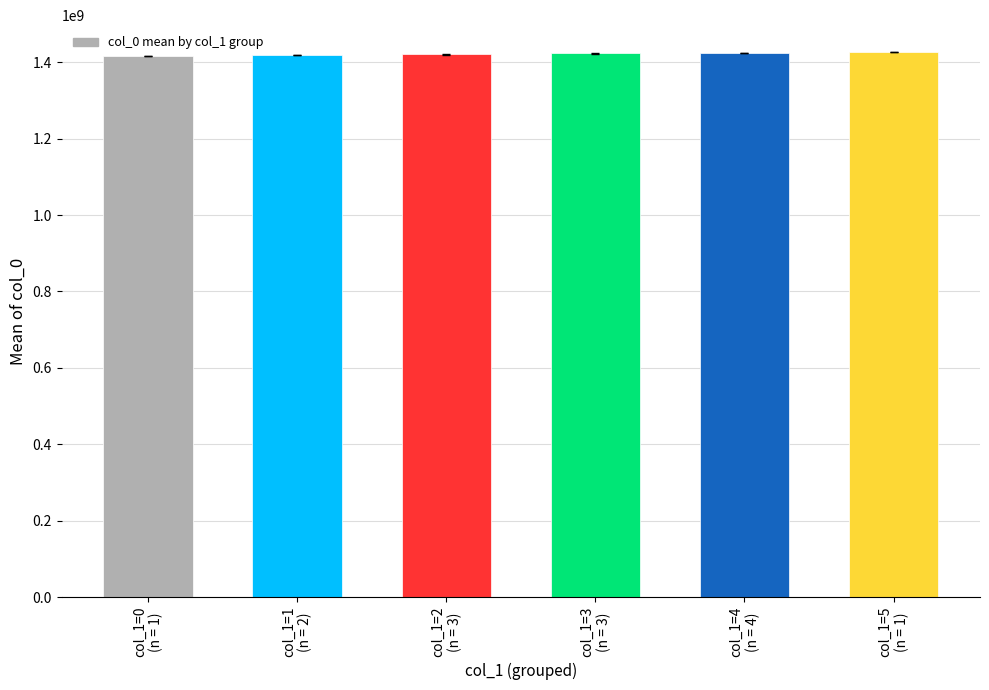

What is the change in value from col_1=2
(n = 3) to col_1=4
(n = 4)?

+3640987.7